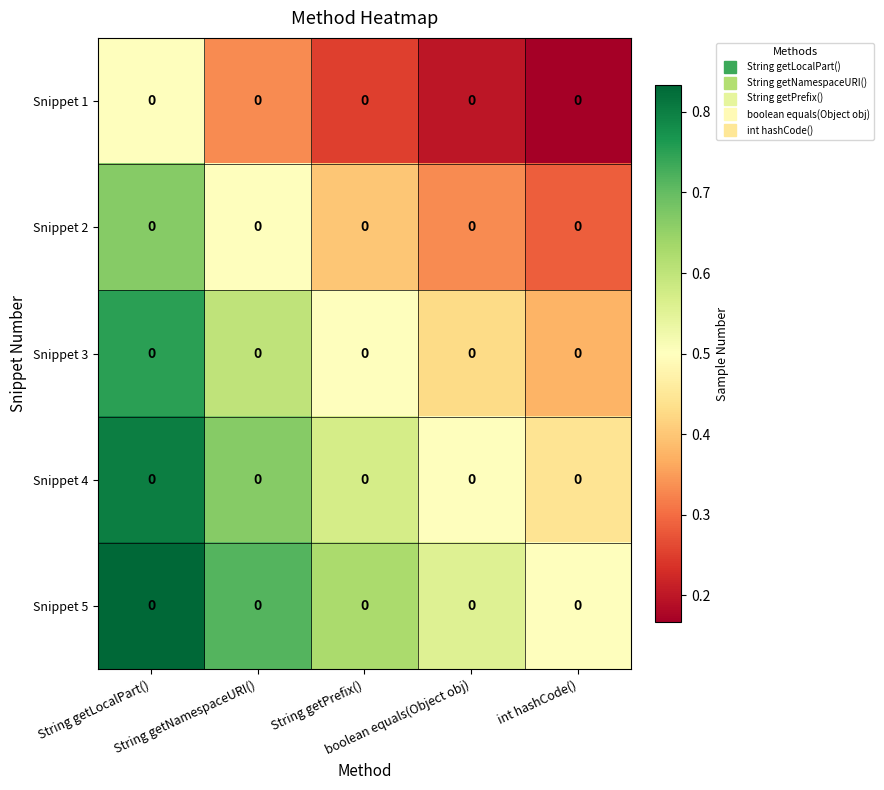

How many Snippet 3 values are between 0 and 1?

5